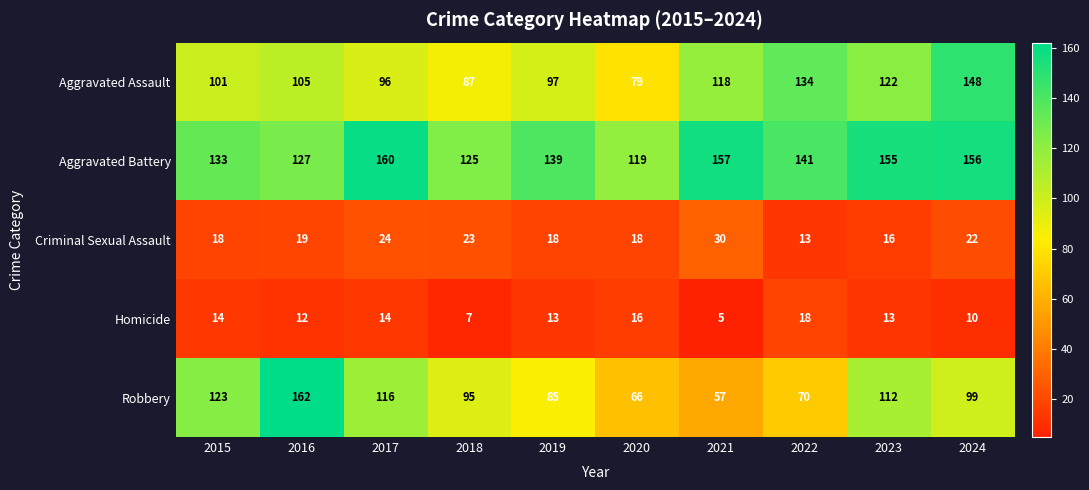

Is it true that Robbery equals 193 at 2023?

False